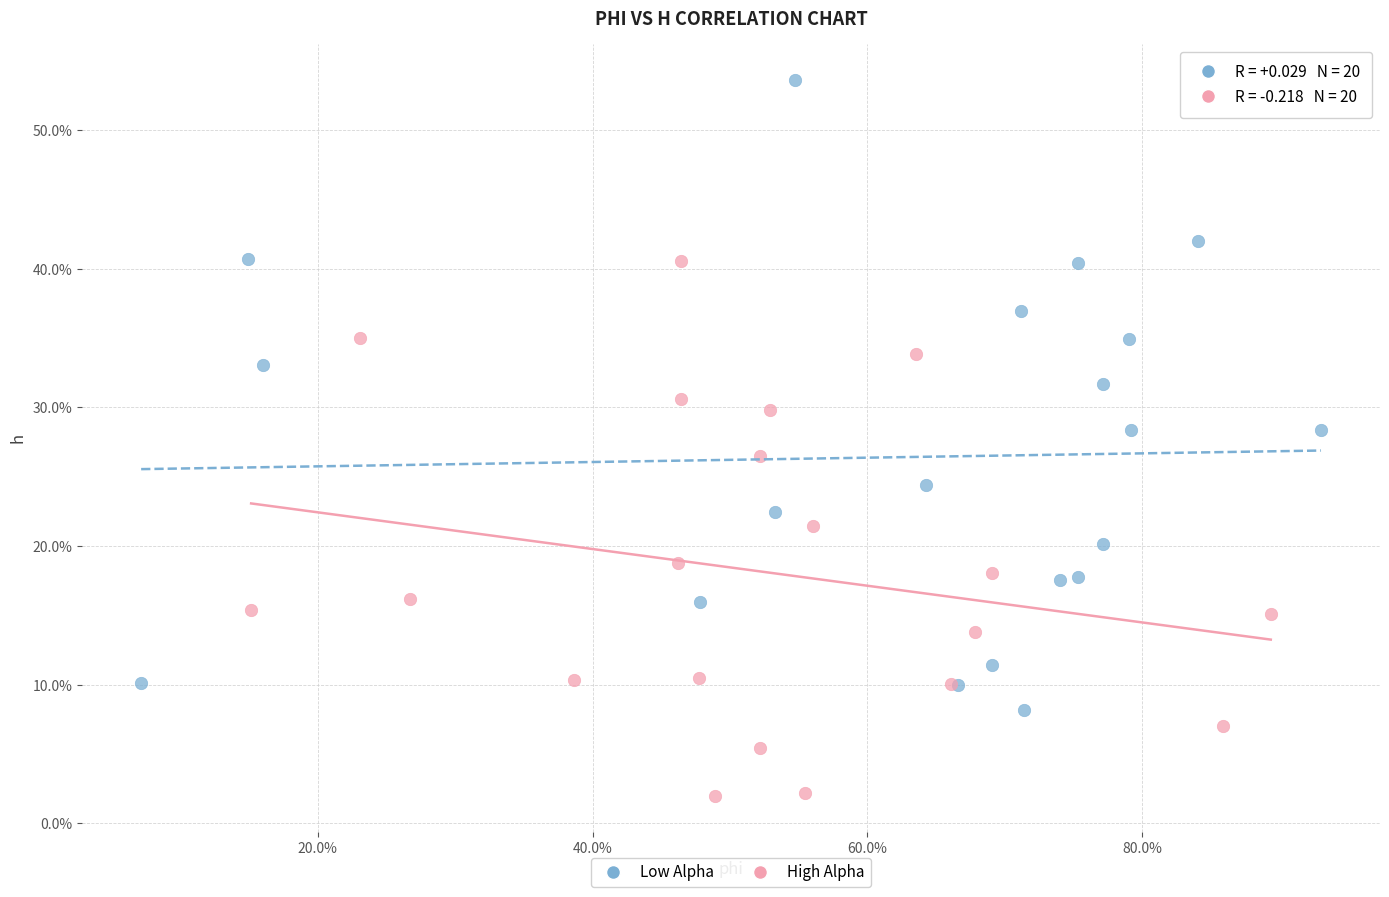

Which series contains the lowest Y value?

High Alpha